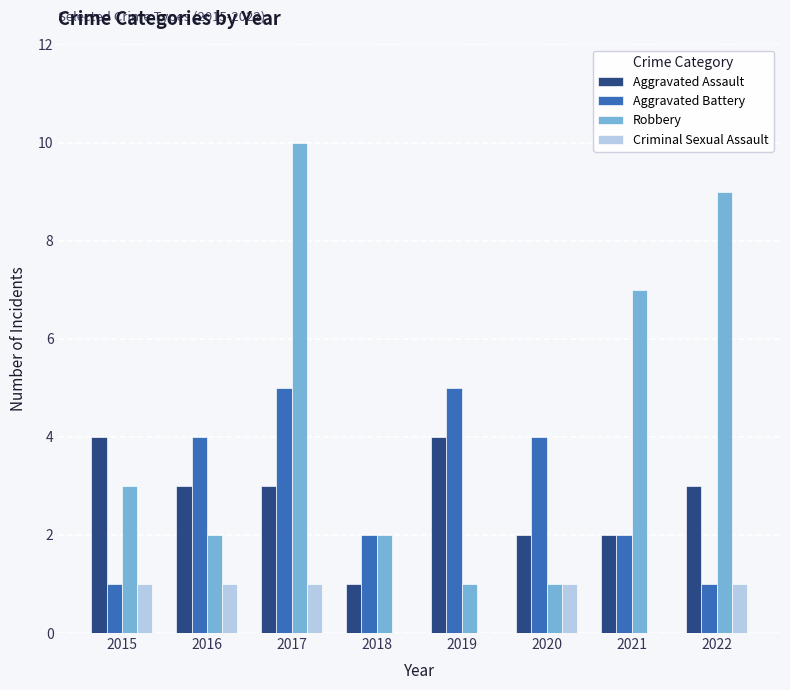

How many data points does each series have?

8